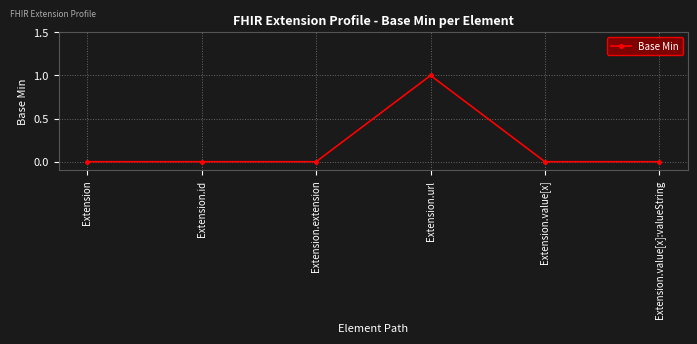

How many lines are shown in the chart?

1